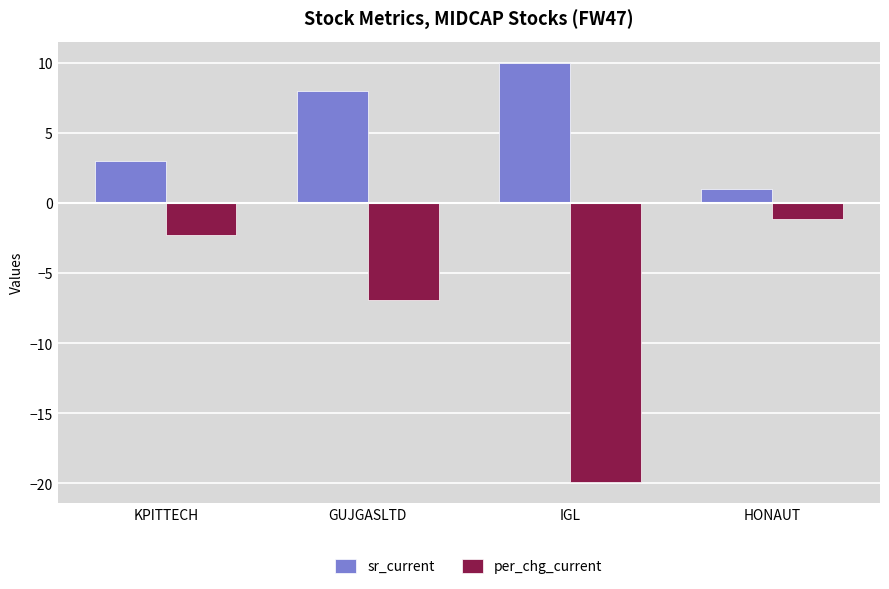

Does the chart contain any negative values?

Yes